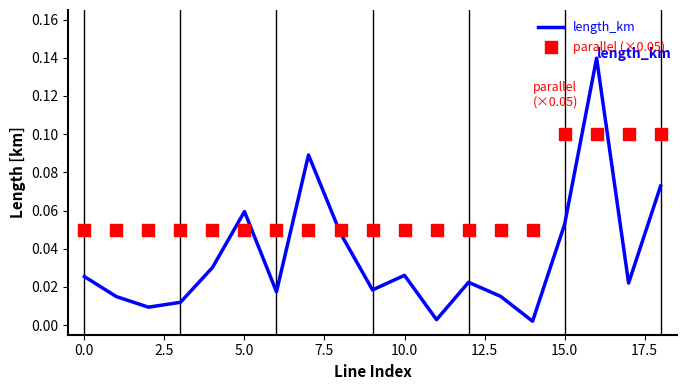

Is the value of length_km at 16 greater than the value of parallel (×0.05) at 18?

Yes